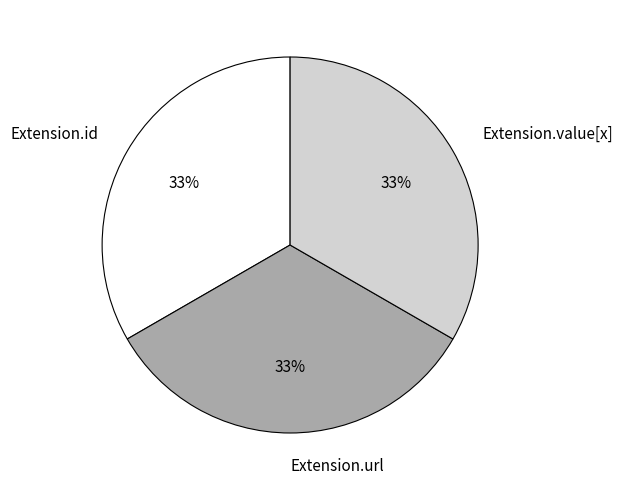

What percentage is the Extension.url slice, to the nearest percent?

33%